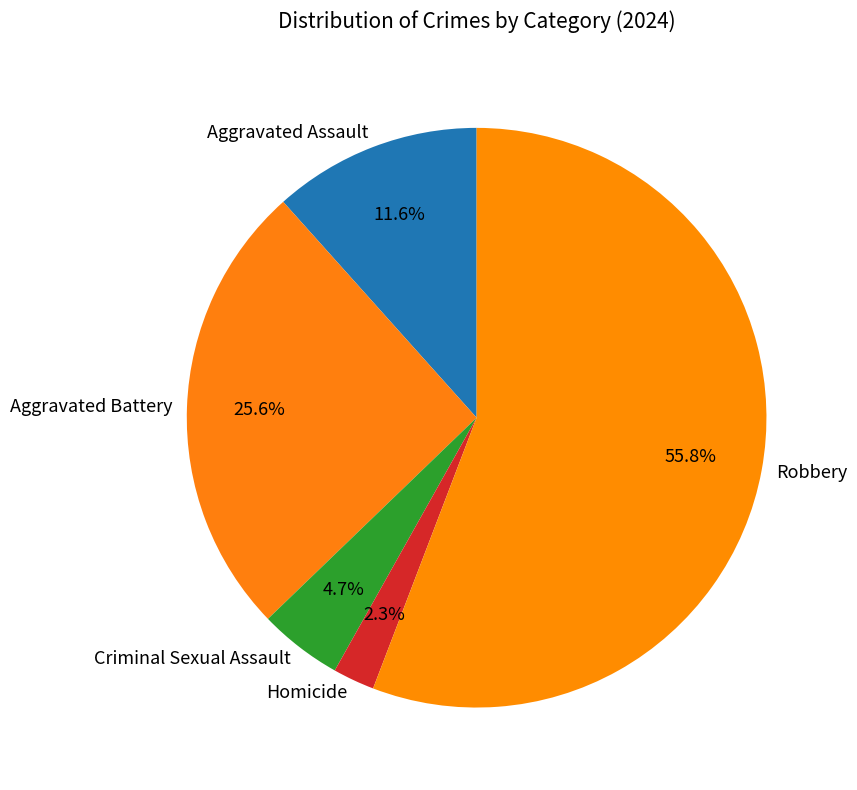

Count the number of slices in the pie.

5